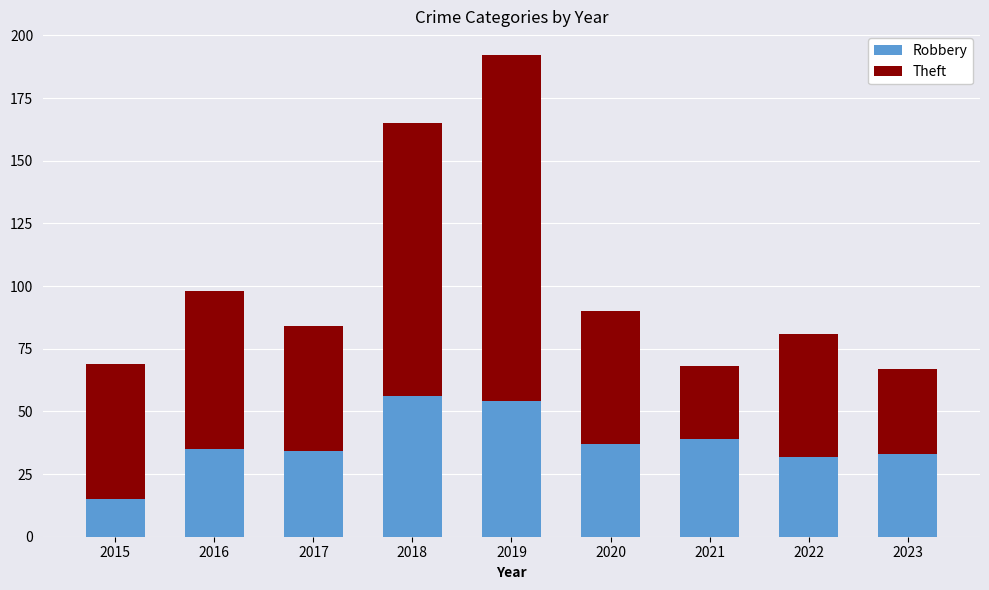

How many bars are there in total?

9